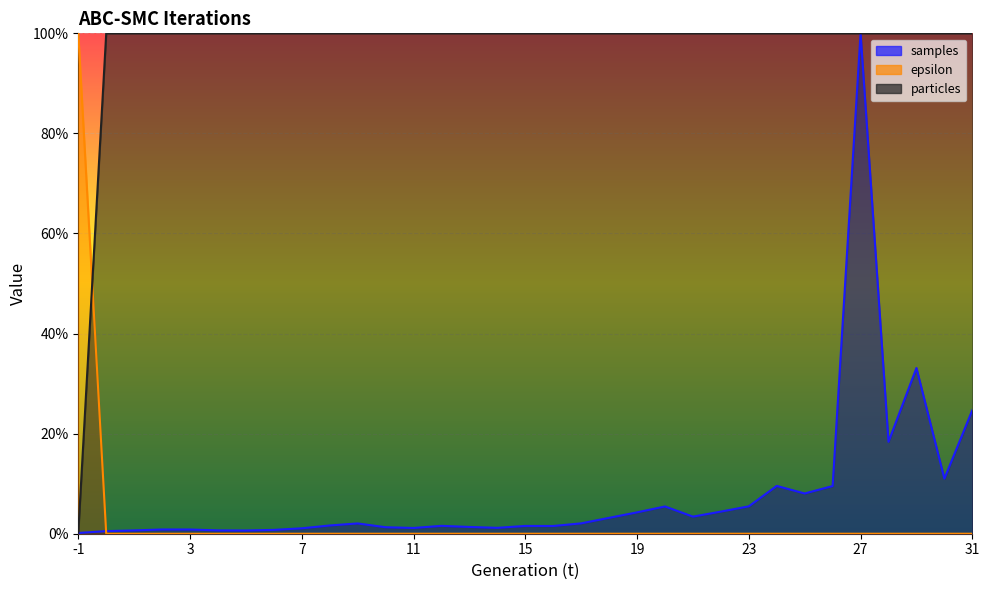

Reading right to left, transcribe all the data shown in this chart.

samples: 31=0.2	30=0.1	29=0.3	28=0.2	27=1.0	26=0.1	25=0.1	24=0.1	23=0.1	22=0.0	21=0.0	20=0.1	19=0.0	18=0.0	17=0.0	16=0.0	15=0.0	14=0.0	13=0.0	12=0.0	11=0.0	10=0.0	9=0.0	8=0.0	7=0.0	6=0.0	5=0.0	4=0.0	3=0.0	2=0.0	1=0.0	0=0.0	-1=0.0
epsilon: 31=0.0	30=0.0	29=0.0	28=0.0	27=0.0	26=0.0	25=0.0	24=0.0	23=0.0	22=0.0	21=0.0	20=0.0	19=0.0	18=0.0	17=0.0	16=0.0	15=0.0	14=0.0	13=0.0	12=0.0	11=0.0	10=0.0	9=0.0	8=0.0	7=0.0	6=0.0	5=0.0	4=0.0	3=0.0	2=0.0	1=0.0	0=0.0	-1=1.0
particles: 31=1.0	30=1.0	29=1.0	28=1.0	27=1.0	26=1.0	25=1.0	24=1.0	23=1.0	22=1.0	21=1.0	20=1.0	19=1.0	18=1.0	17=1.0	16=1.0	15=1.0	14=1.0	13=1.0	12=1.0	11=1.0	10=1.0	9=1.0	8=1.0	7=1.0	6=1.0	5=1.0	4=1.0	3=1.0	2=1.0	1=1.0	0=1.0	-1=0.0